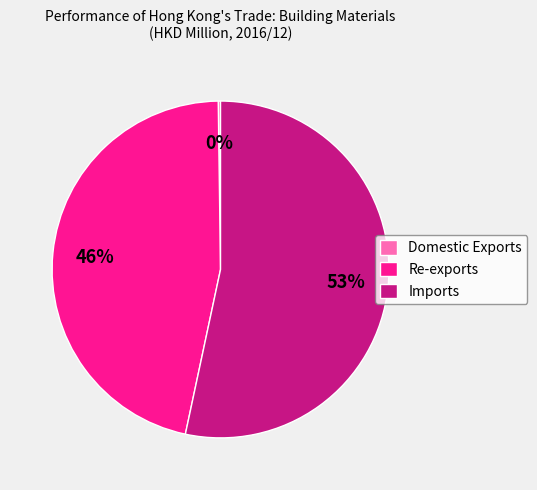

To the nearest percent, what is the average slice percentage?

33%